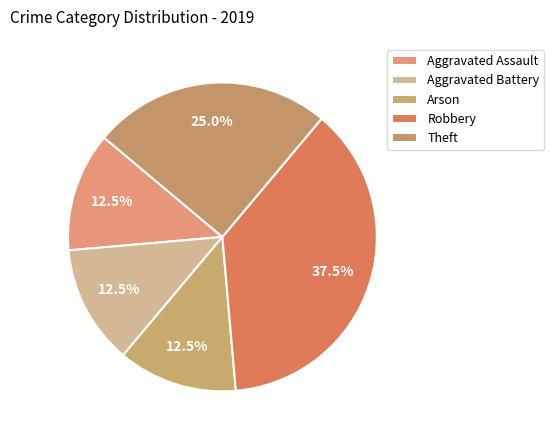

Combined, what portion of the pie is Theft and Aggravated Battery?

37.5%